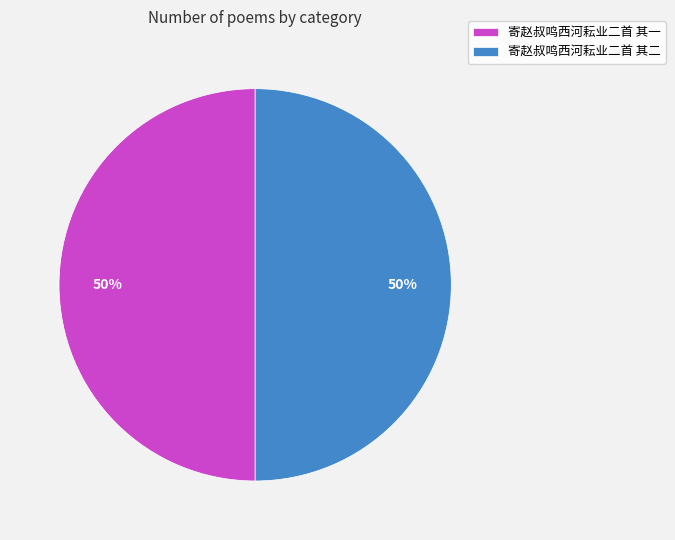

What percentage is the 寄赵叔鸣西河耘业二首 其二 slice, to the nearest percent?

50%